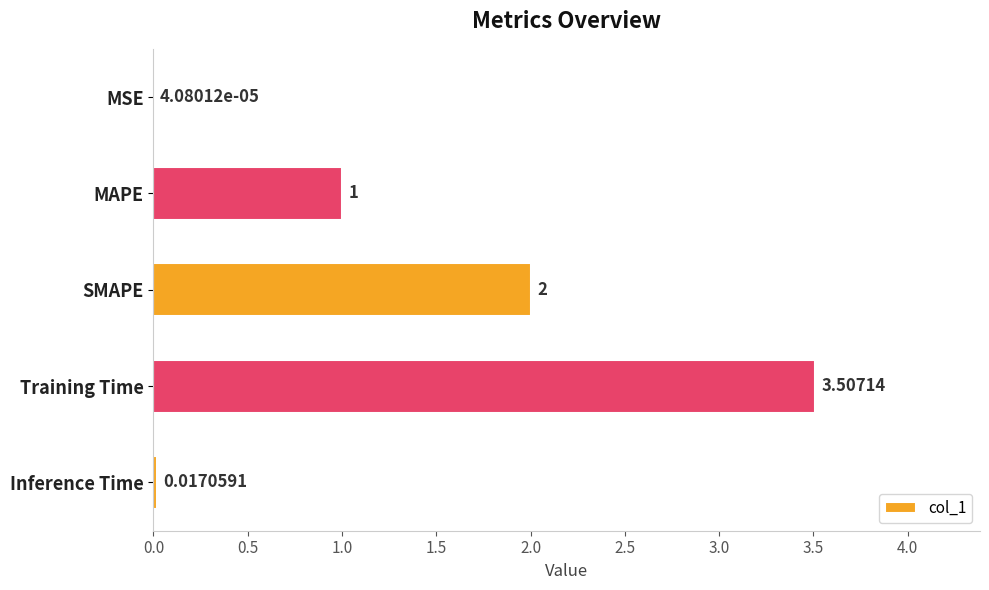

Which has a higher value, MSE or SMAPE?

SMAPE